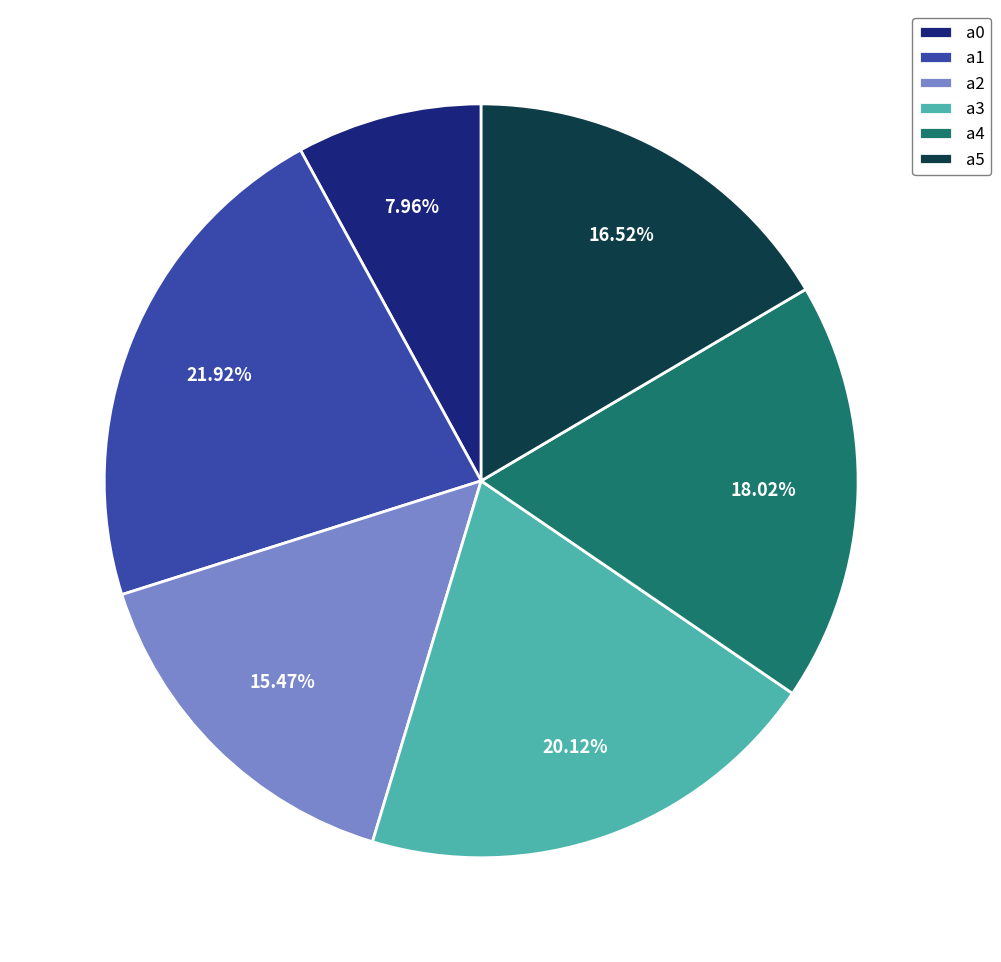

How many slices are in this pie chart?

6